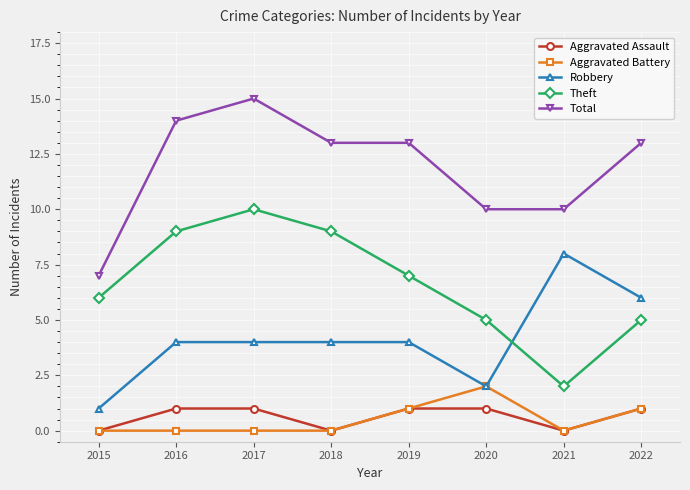

Reading left to right, extract all data points from this chart.

Aggravated Assault: 0	1	1	0	1	1	0	1
Aggravated Battery: 0	0	0	0	1	2	0	1
Robbery: 1	4	4	4	4	2	8	6
Theft: 6	9	10	9	7	5	2	5
Total: 7	14	15	13	13	10	10	13